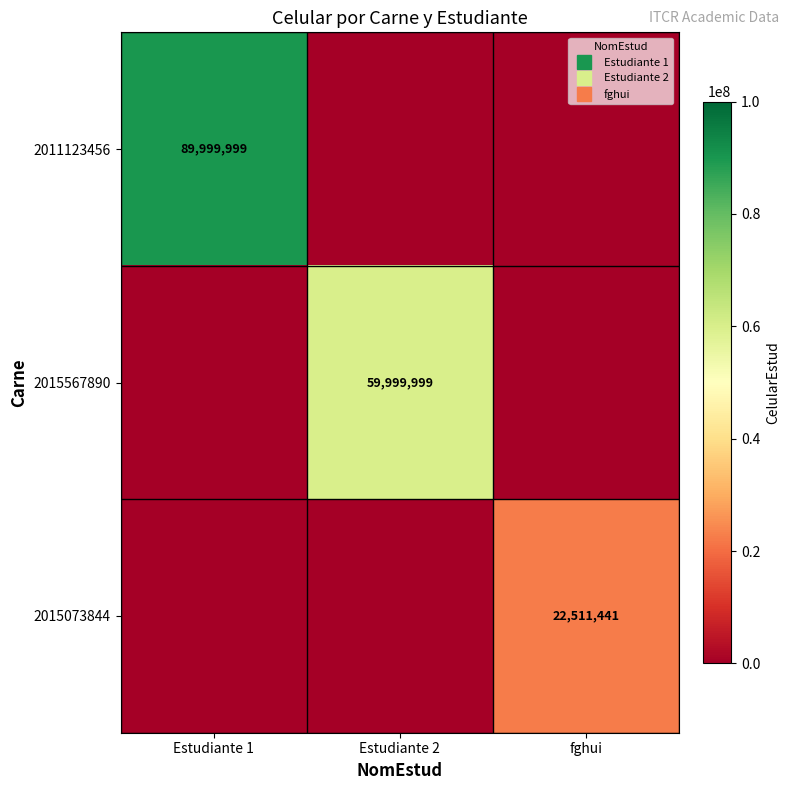

At Estudiante 1, list the series in order from smallest to largest.

2015567890, 2015073844, 2011123456